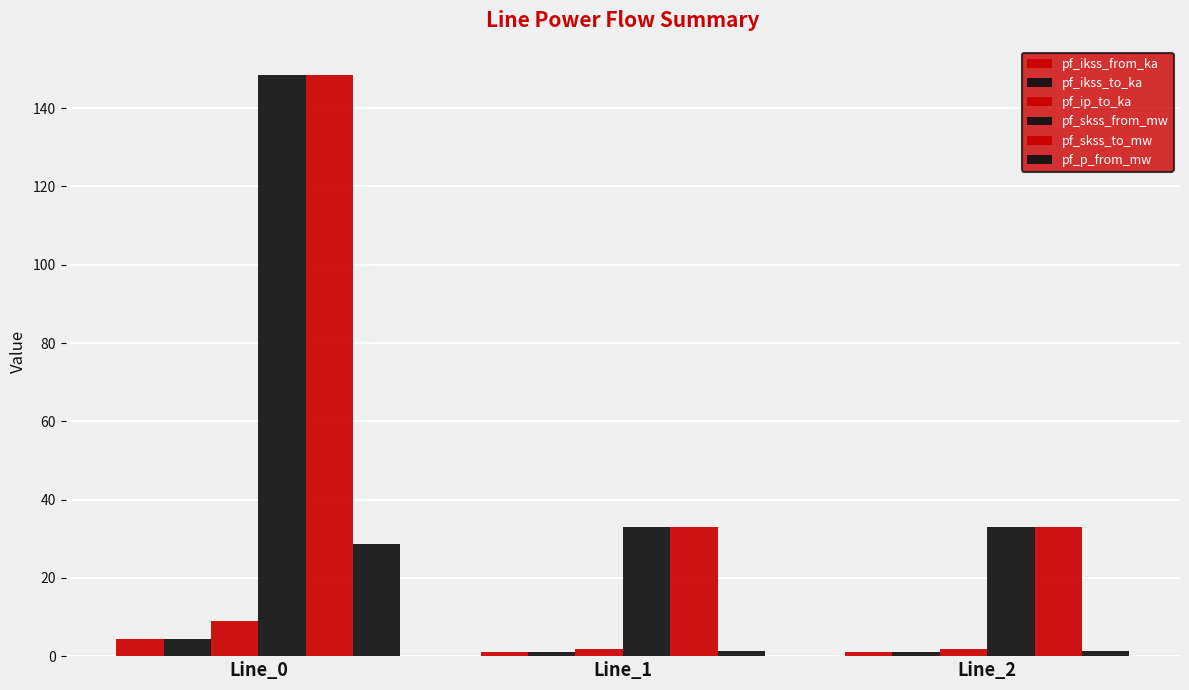

Reading right to left, list all the values displayed in this chart.

pf_ikss_from_ka: 1.0	1.0	4.3
pf_ikss_to_ka: 1.0	1.0	4.3
pf_ip_to_ka: 1.9	1.9	9.1
pf_skss_from_mw: 33.0	33.0	148.4
pf_skss_to_mw: 33.0	33.0	148.4
pf_p_from_mw: 1.4	1.4	28.6